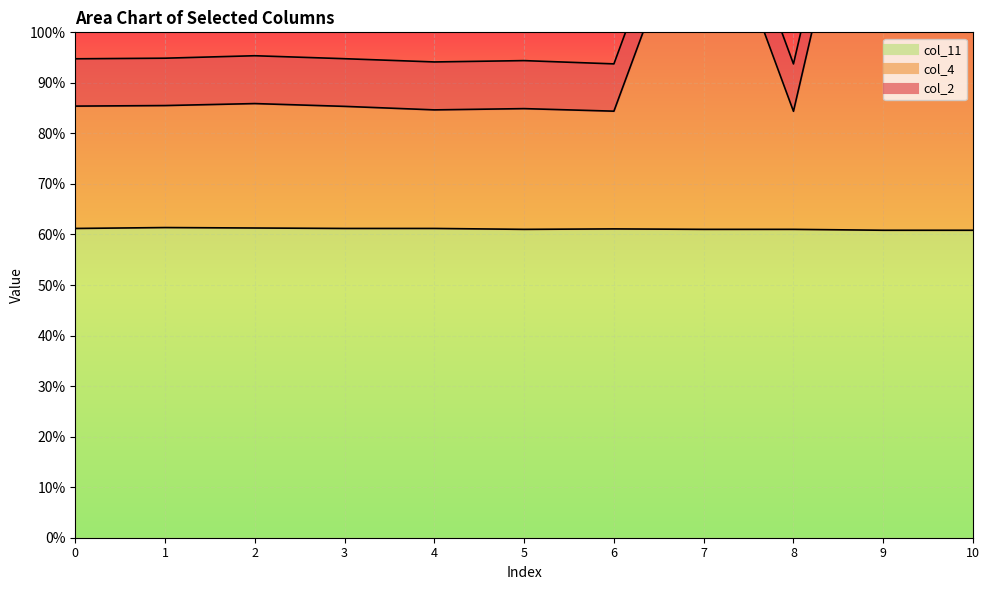

Does the chart display data point markers on the line(s)?

No